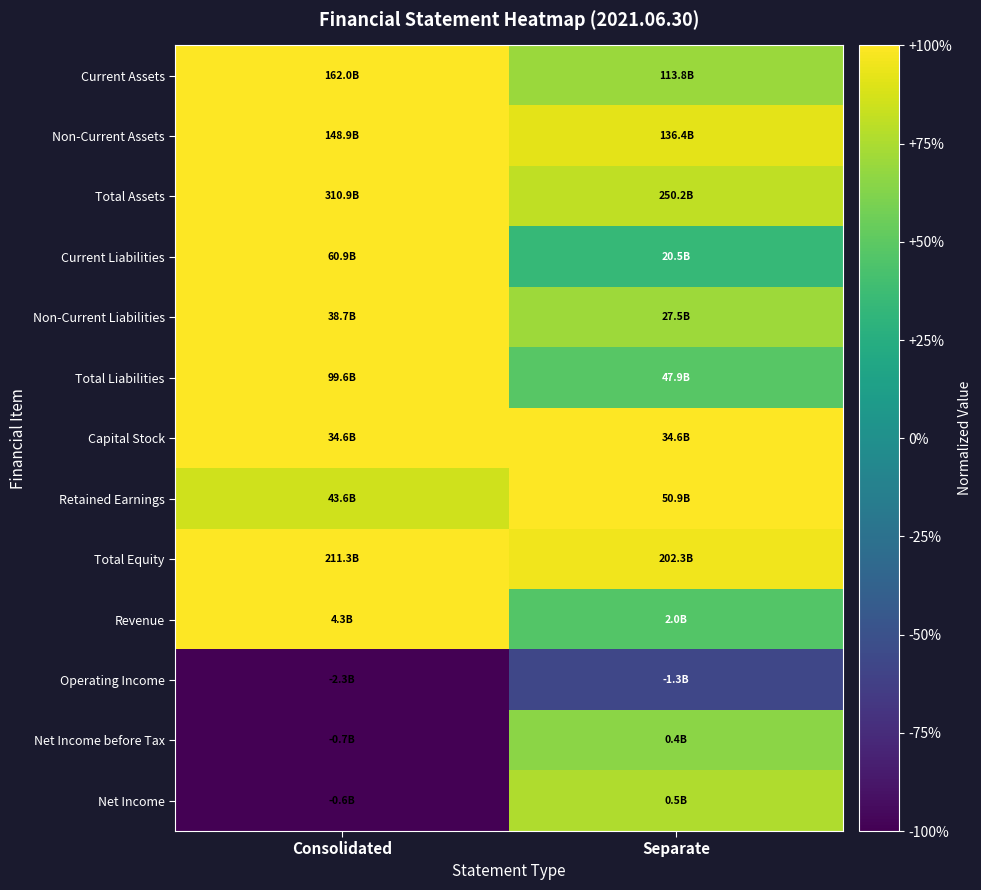

What is the total value across all series at Consolidated?

6.9